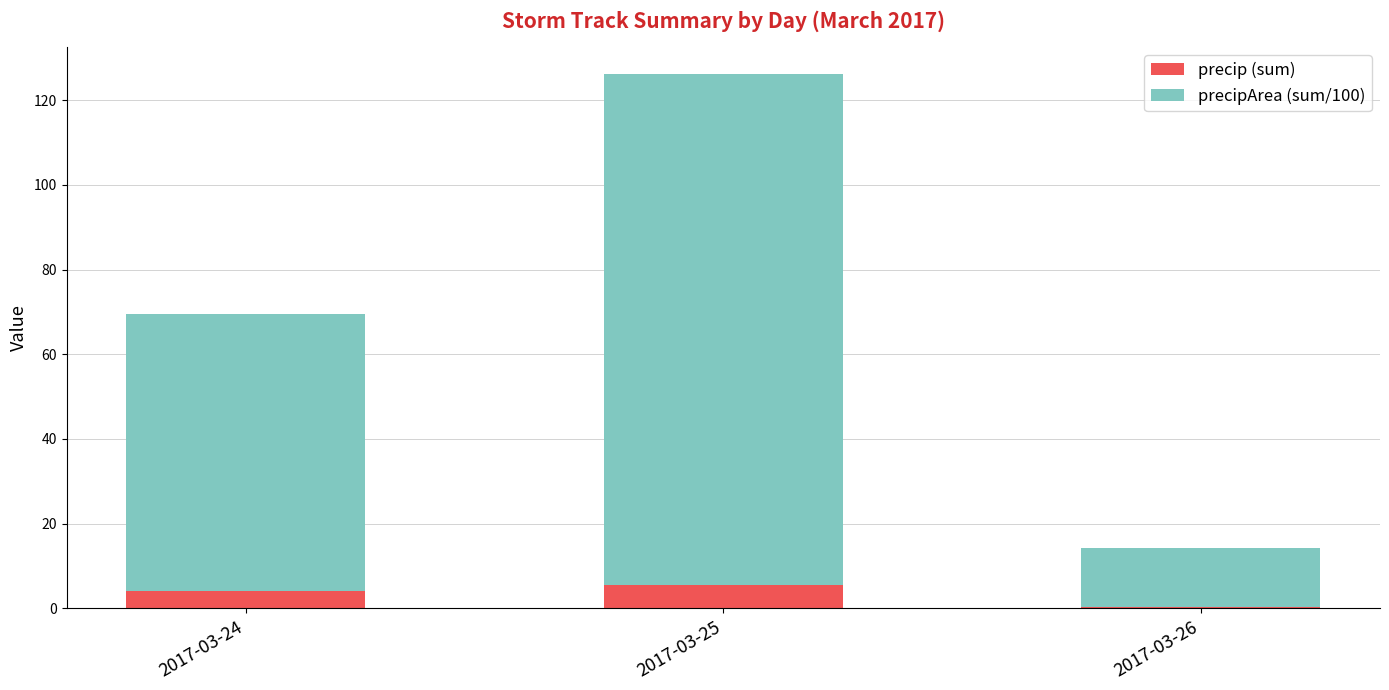

Reading left to right, transcribe the values for precip (sum).

4.2	5.5	0.4